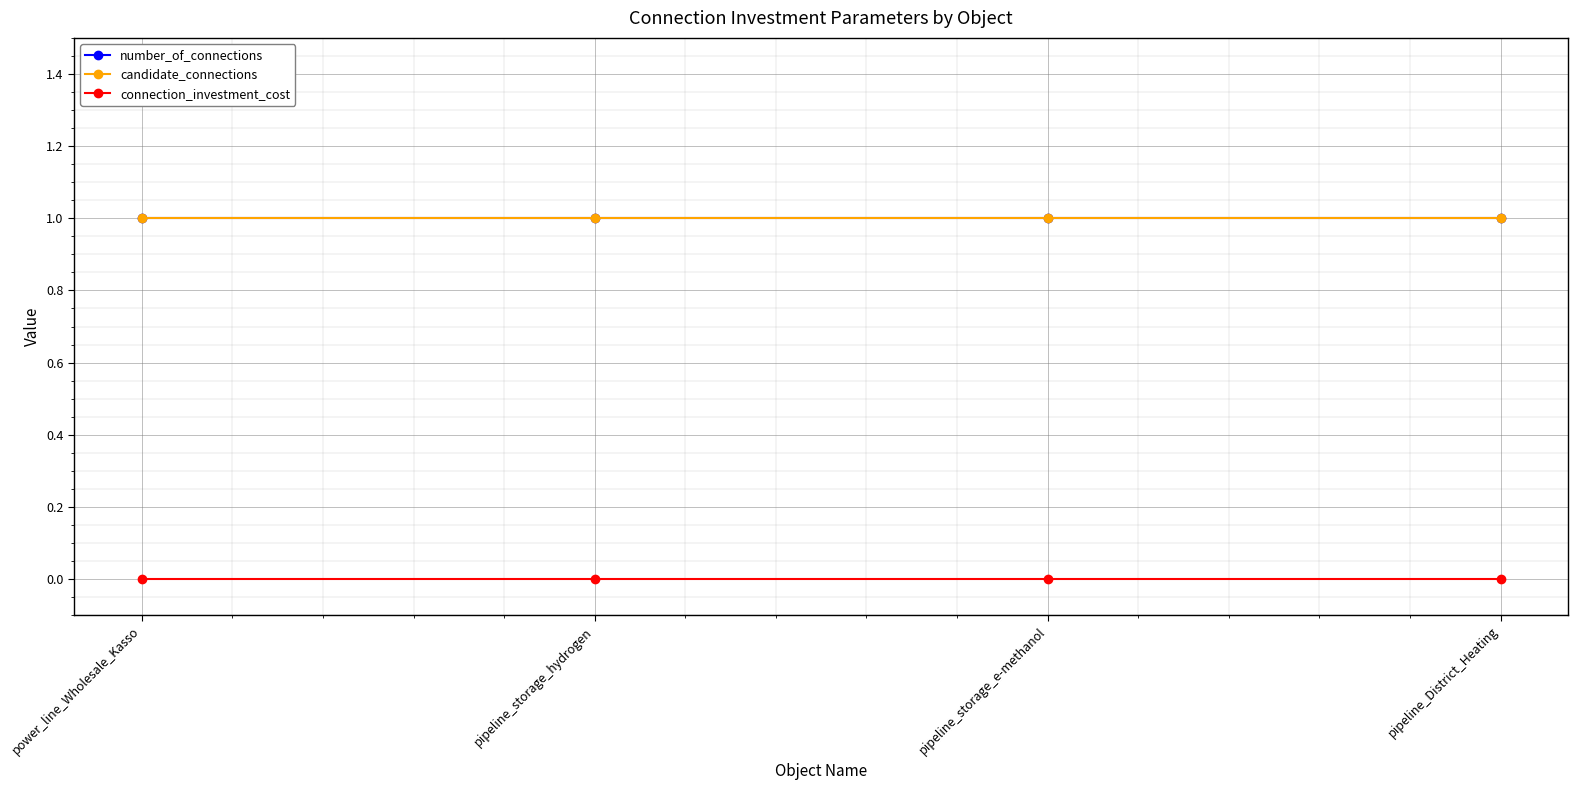

What is the average value of the number_of_connections series?

1